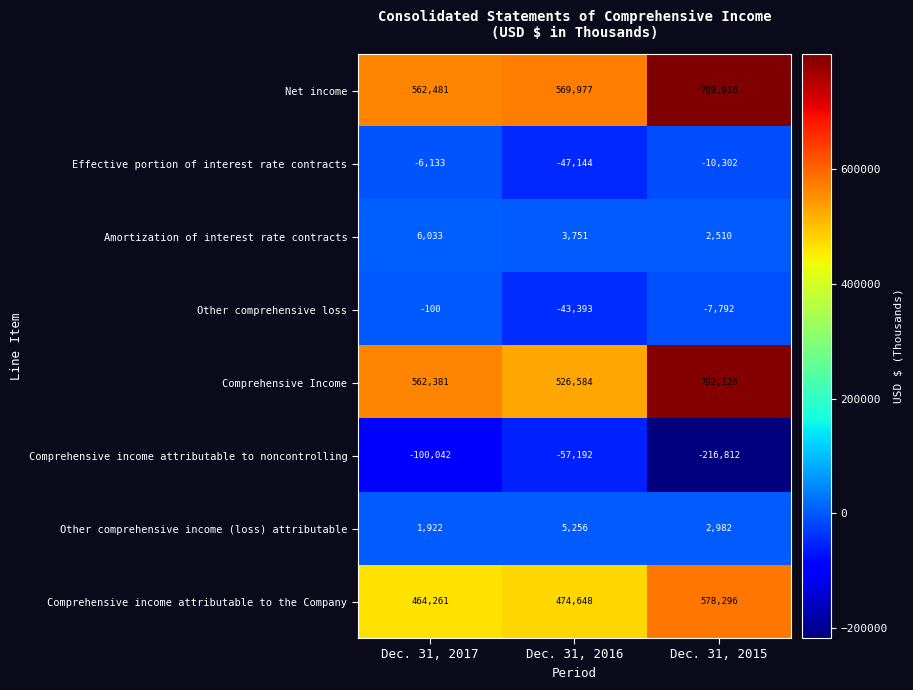

The value of Net income at Dec. 31, 2017 is 299738. True or false?

False